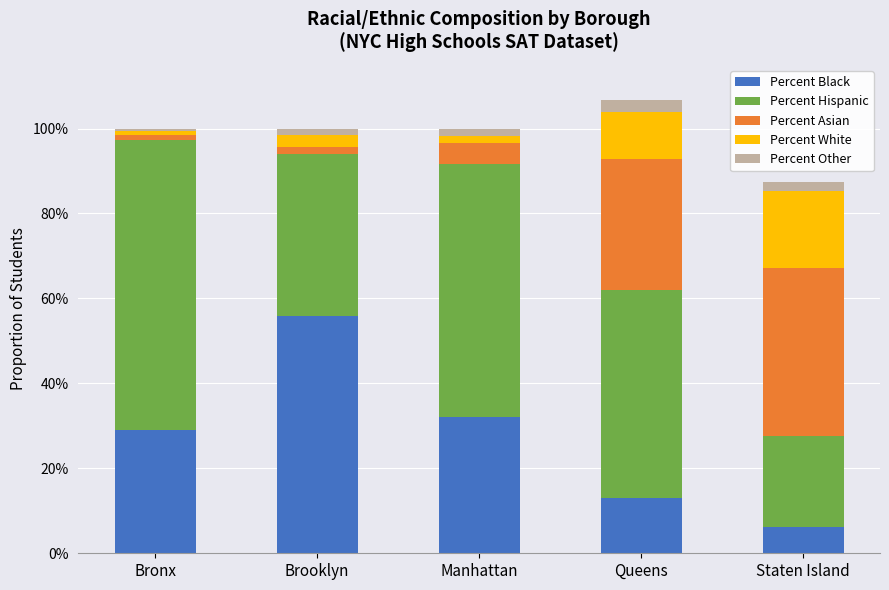

At Manhattan, list the series in order from largest to smallest.

Percent Hispanic, Percent Black, Percent Asian, Percent White, Percent Other